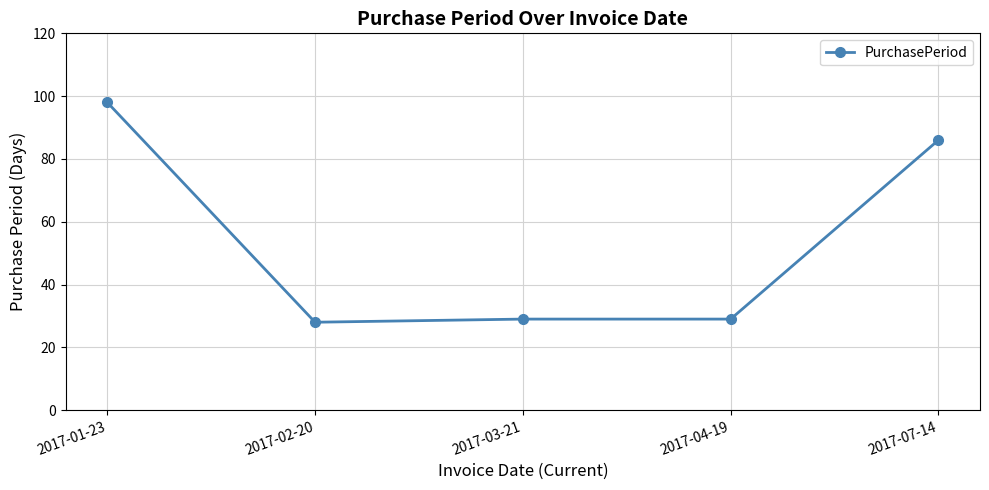

What is the label of the 5th point from the left?

2017-07-14